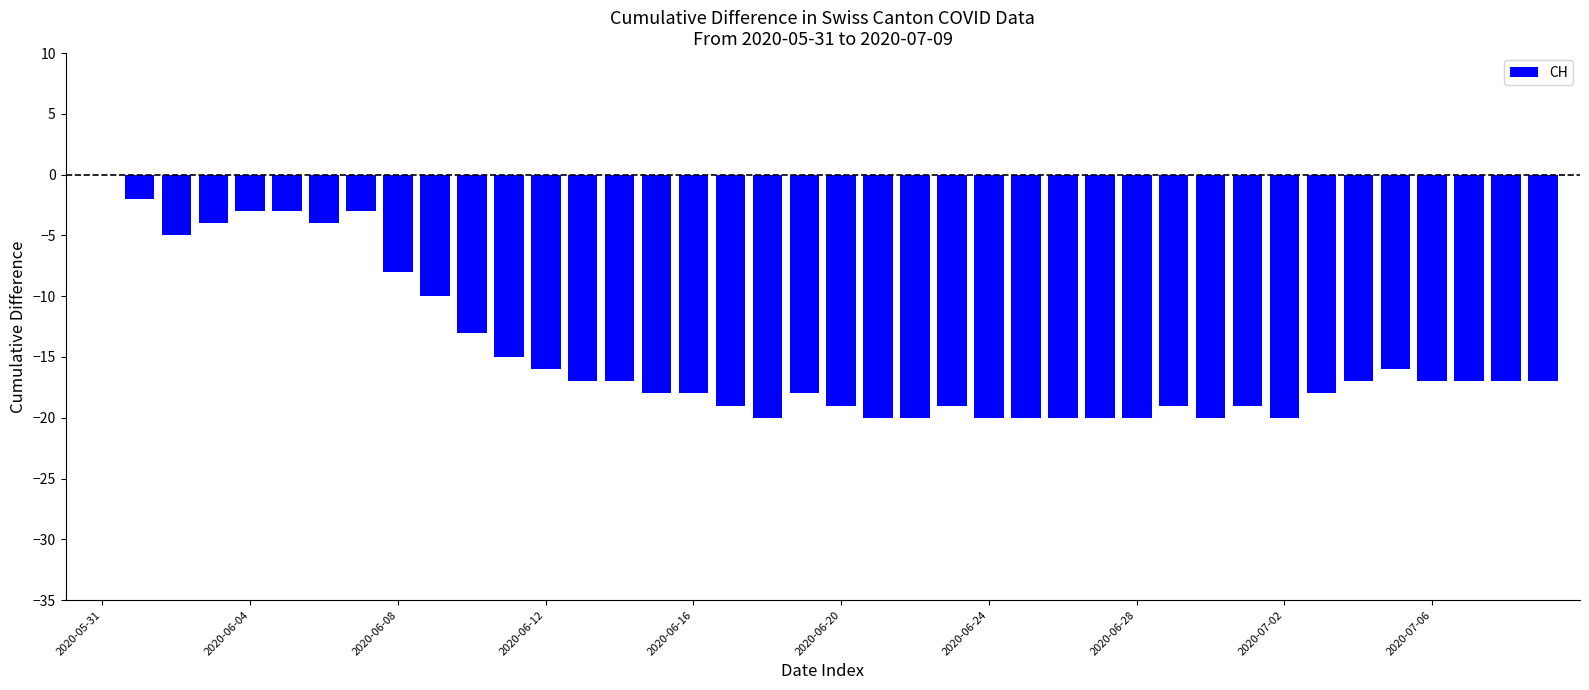

Are the bars grouped side by side (vs. stacked)?

No